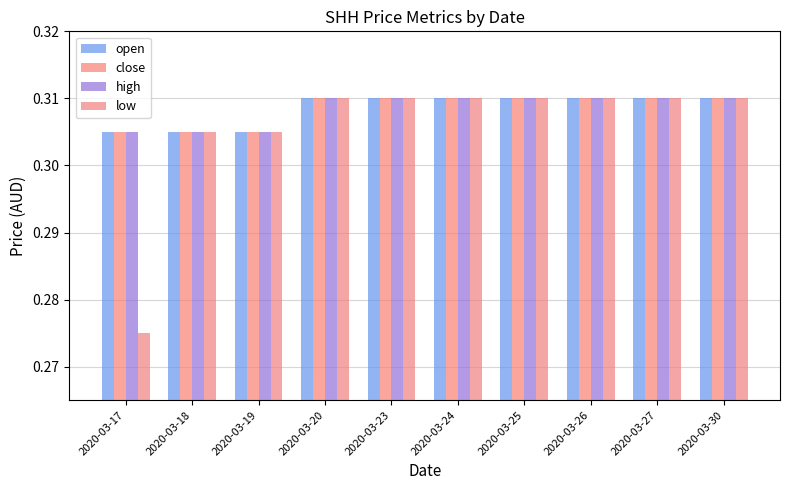

How many bars are there in total?

40